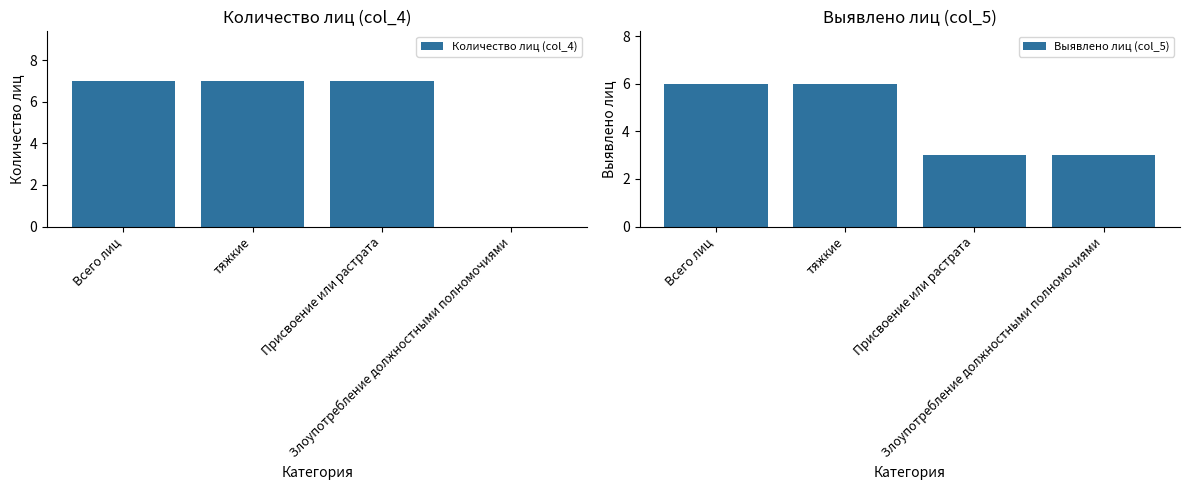

Which series changed the most between тяжкие and Злоупотребление должностными полномочиями?

Количество лиц (col_4)